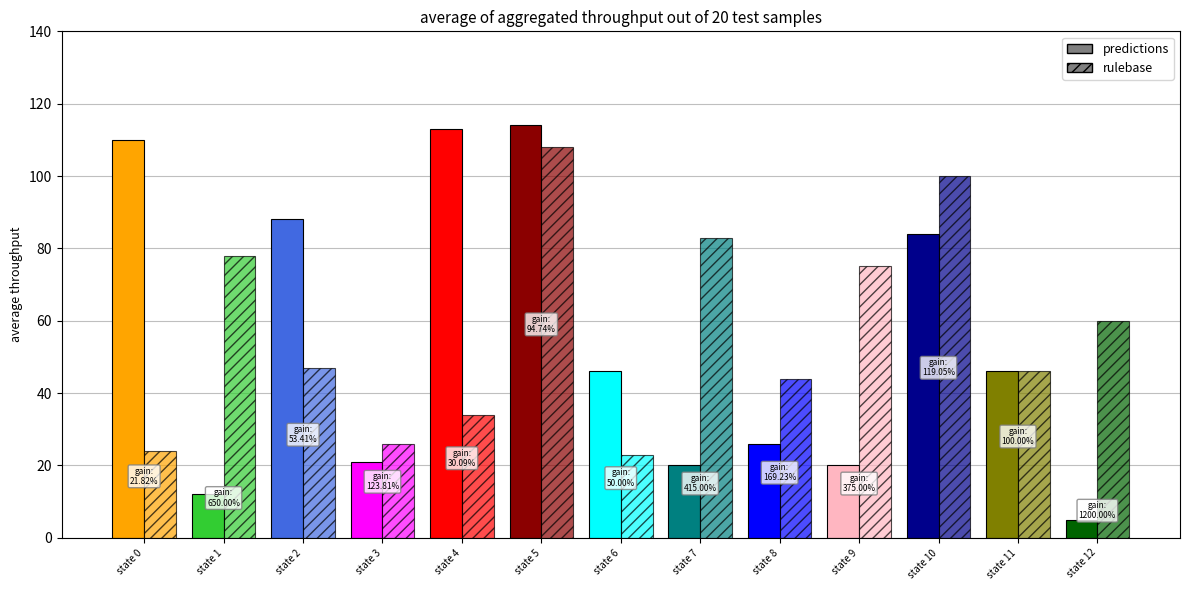

How many categories are shown in the chart?

13